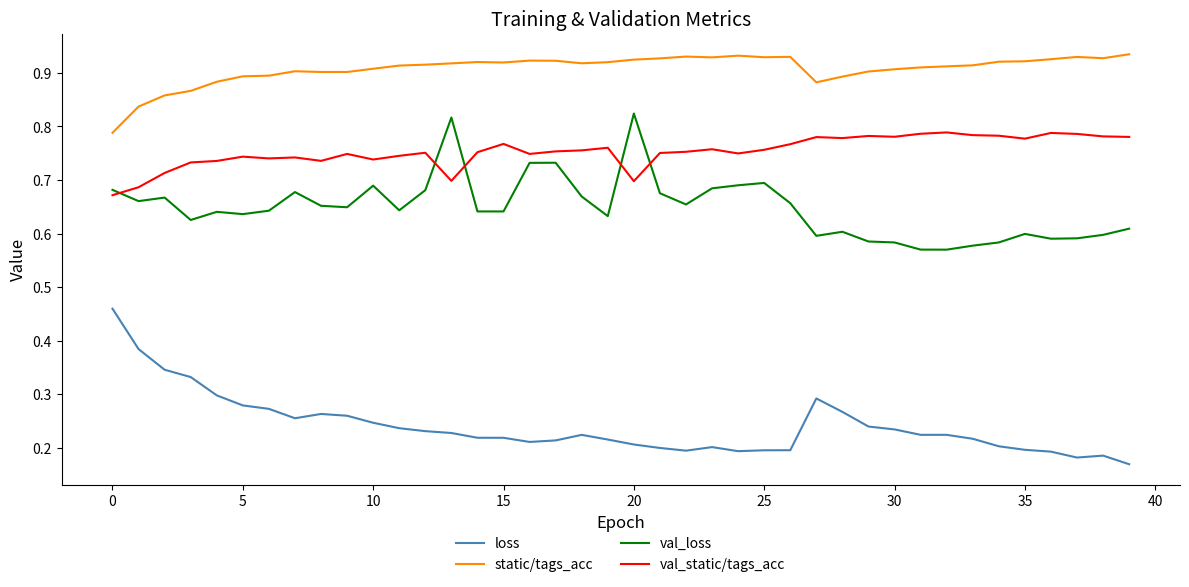

Which series has the largest total across all categories?

static/tags_acc